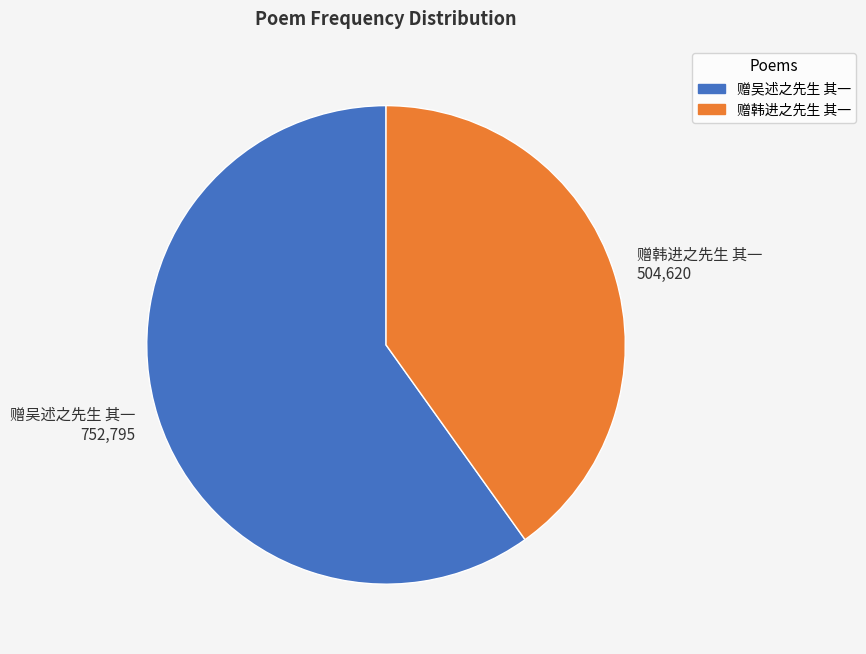

Approximately how many times larger is the value at 赠韩进之先生 其一 504,620 compared to 赠吴述之先生 其一 752,795?

0.7